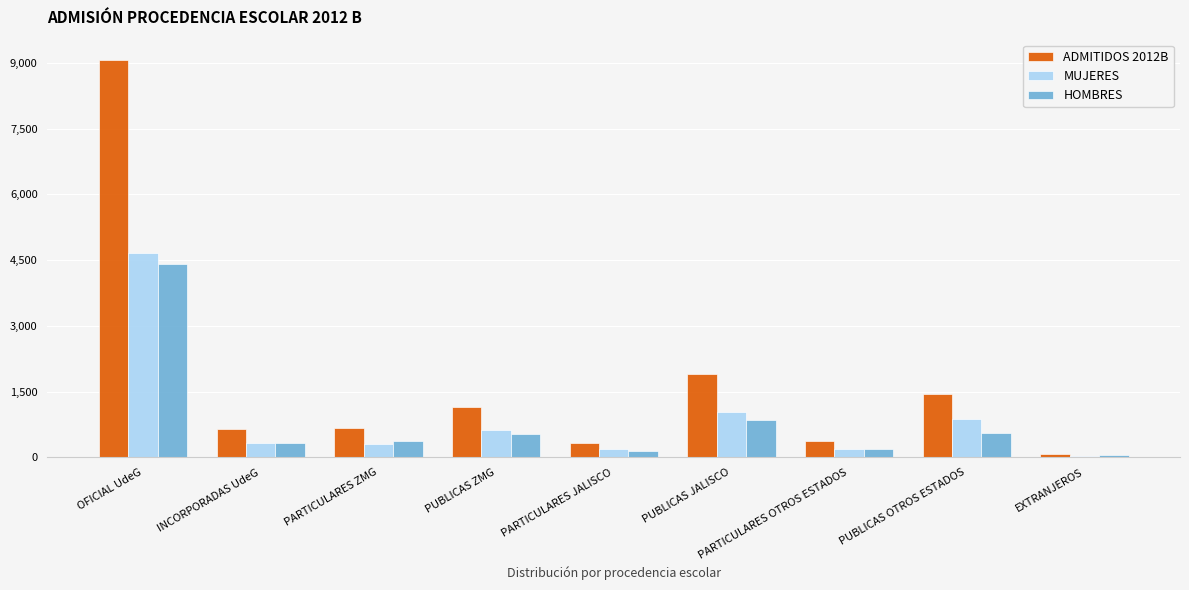

Which series changed the most between PARTICULARES ZMG and PUBLICAS JALISCO?

ADMITIDOS 2012B